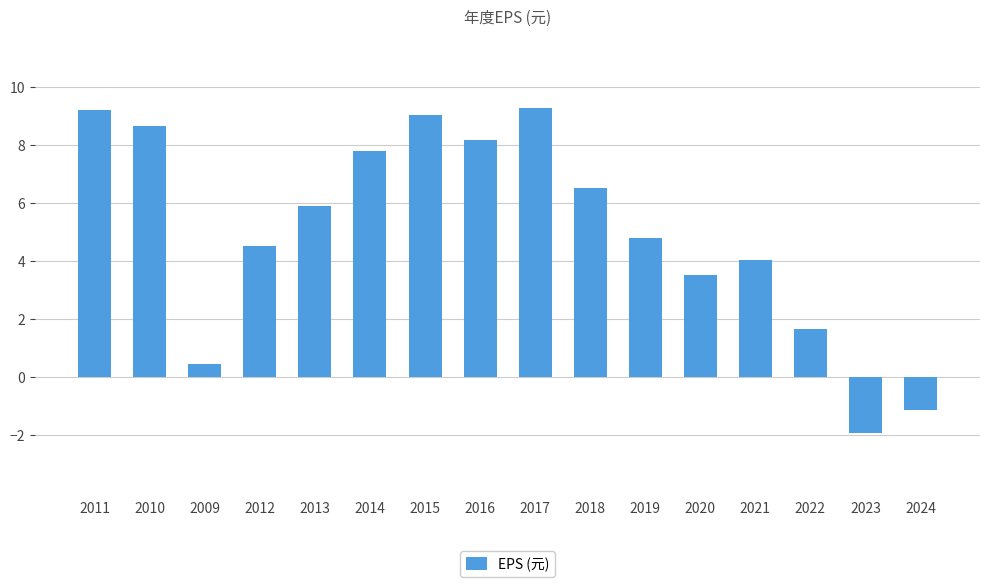

Which has a higher value, 2019 or 2017?

2017